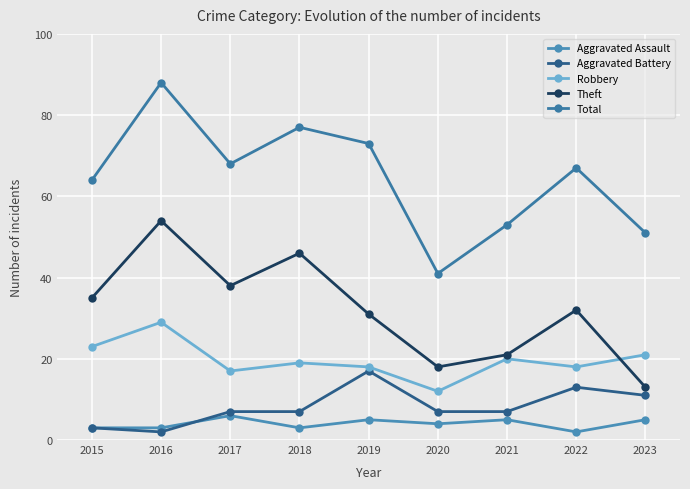

What is the maximum value shown in the chart?

88